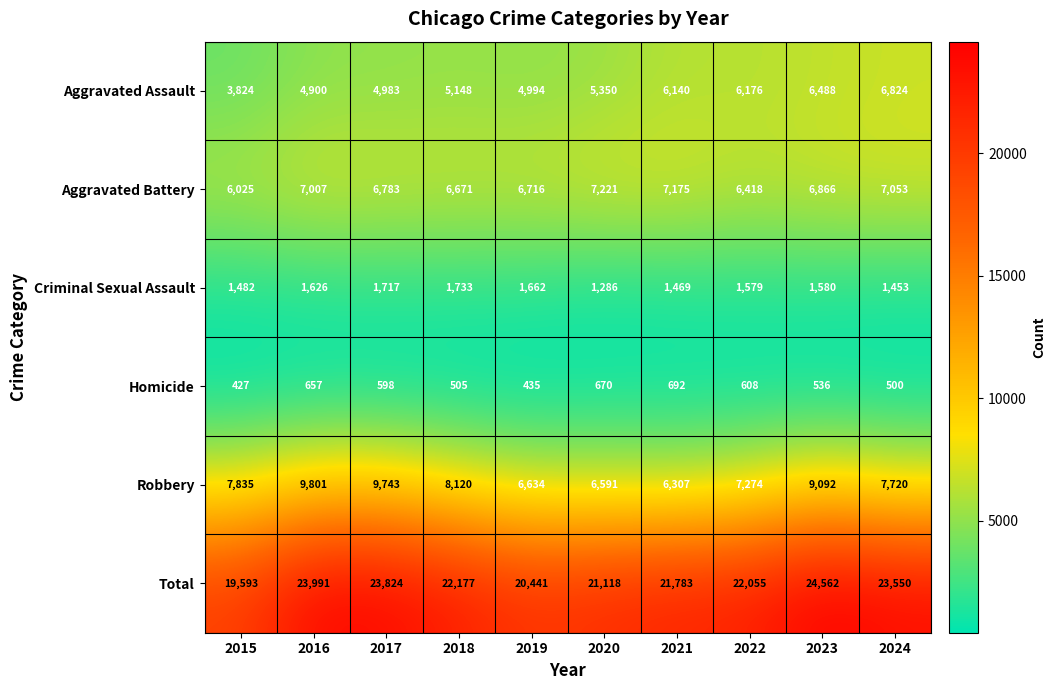

At which category is the sum across all series the highest?

2023